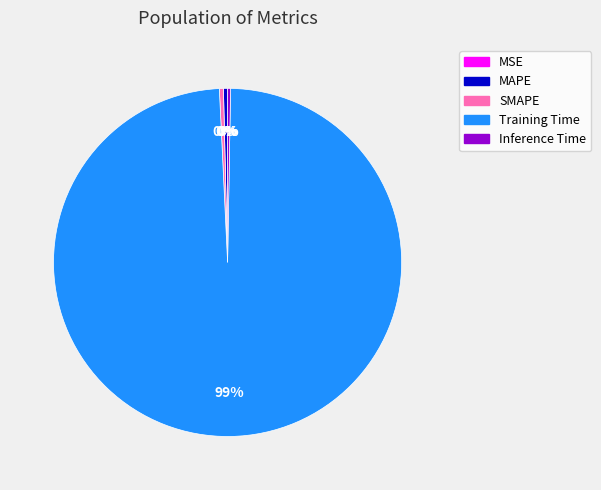

True or false: Training Time accounts for 99% of the total.

True